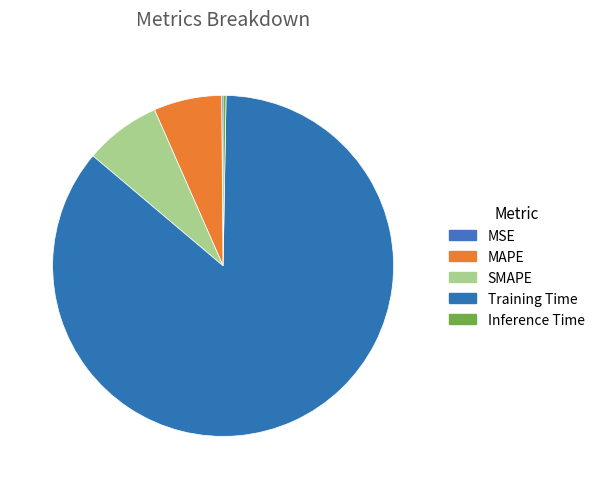

What is the smallest slice in the pie chart?

MSE